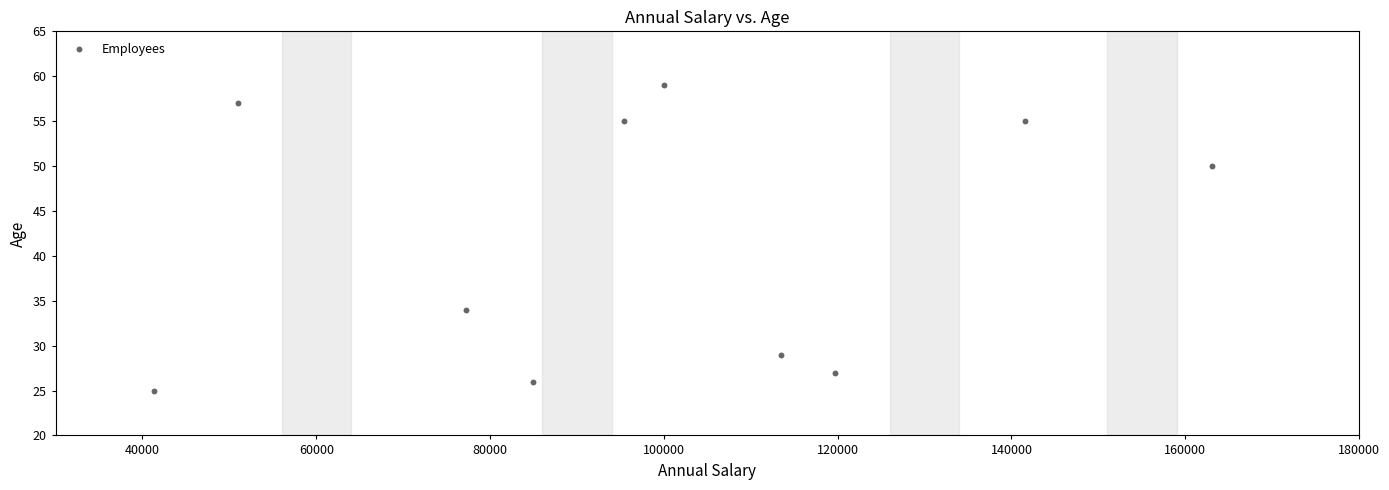

What is the range of Y values (max minus min)?

34